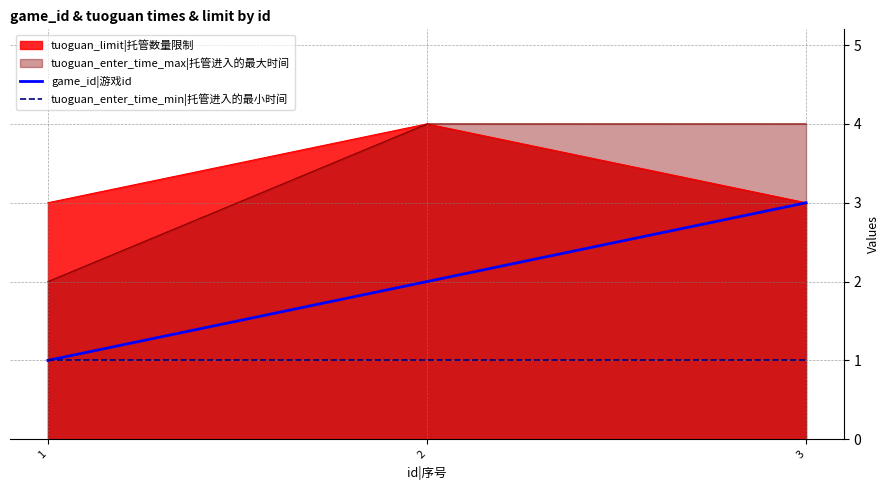

True or false: tuoguan_enter_time_min|托管进入的最小时间 has a value of 1 at 1.

True